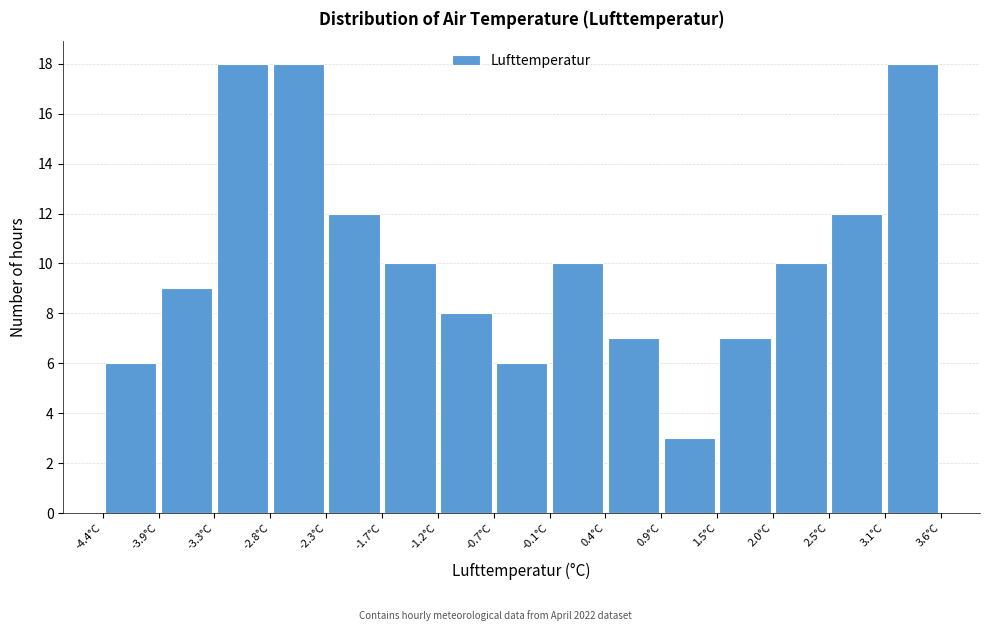

How tall is the bar that spans -4.4 to -3.9 on the x-axis? Neither the bar edges nor the heights are printed on the chart, so give them approximately, as read against the axes.

6